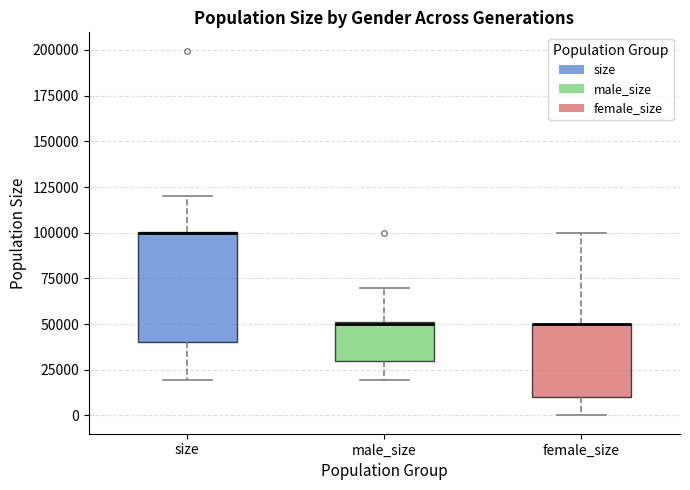

Which box is the tallest, from its lower edge to its upper edge?

size